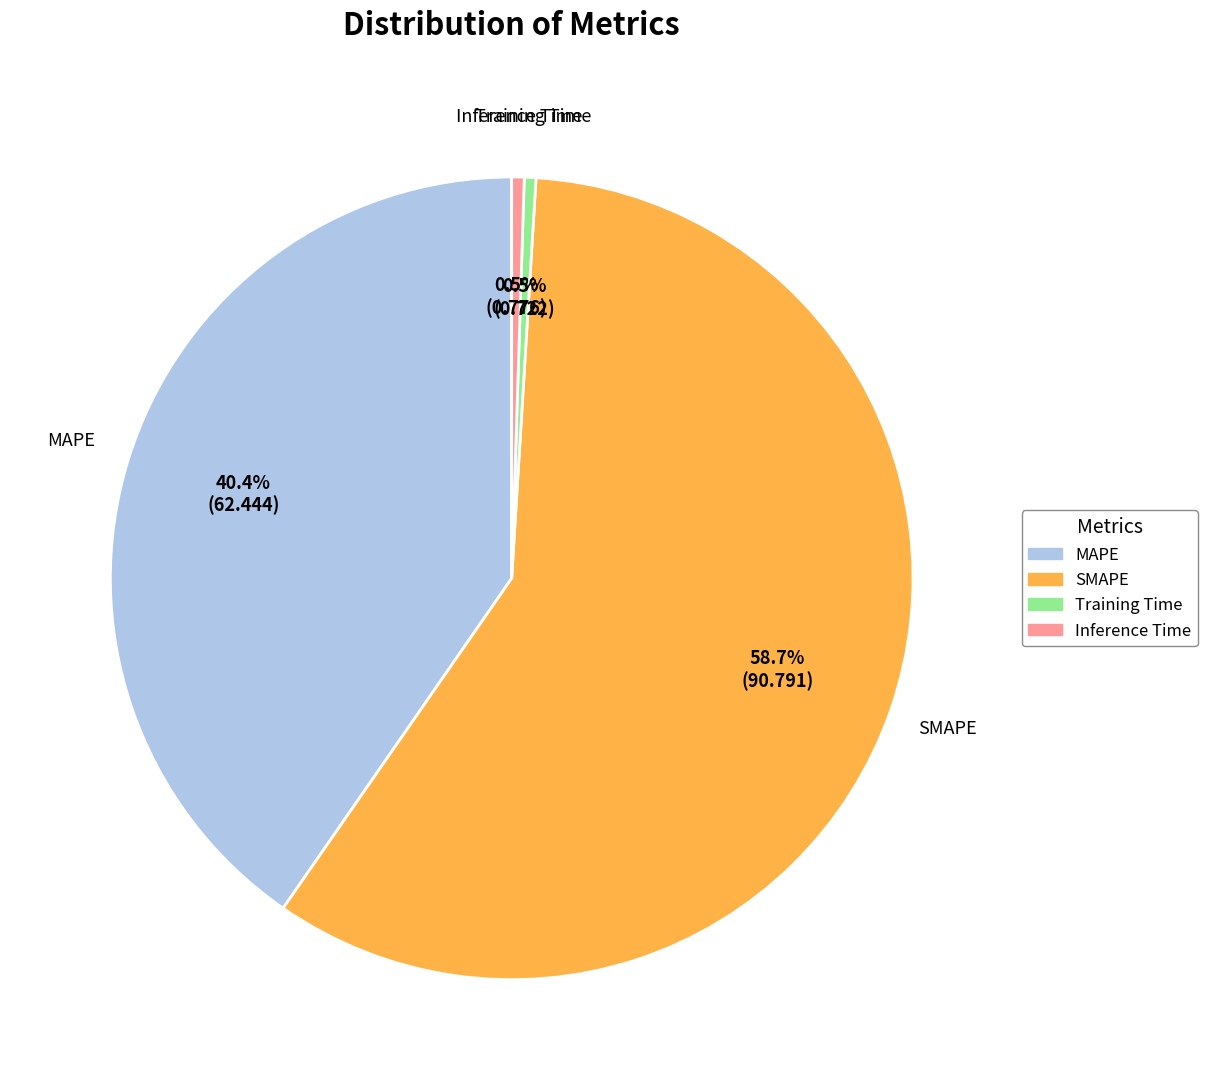

How many slices are in this pie chart?

4